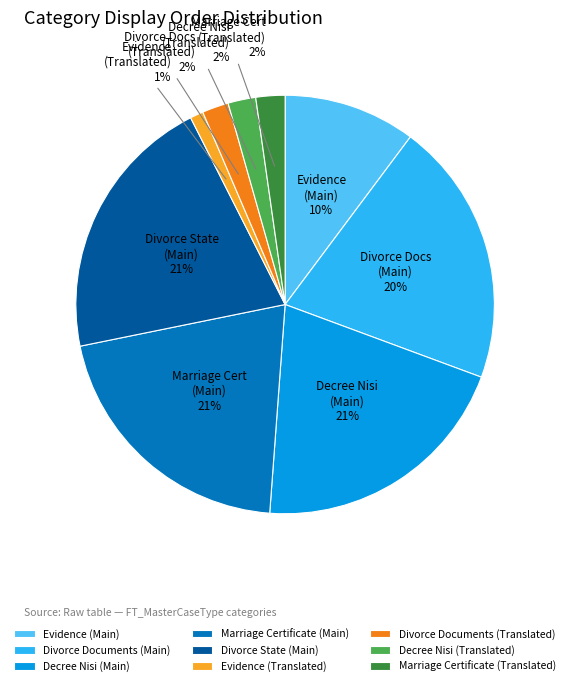

To the nearest percent, what percentage of the pie is Divorce Documents (Translated)?

2%